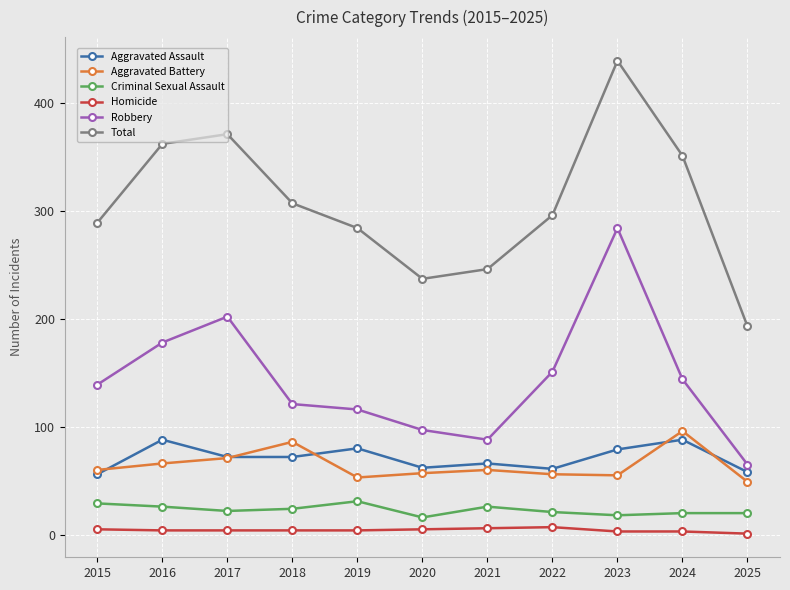

In Total, how many points are lower than both neighbors (excluding endpoints)?

1